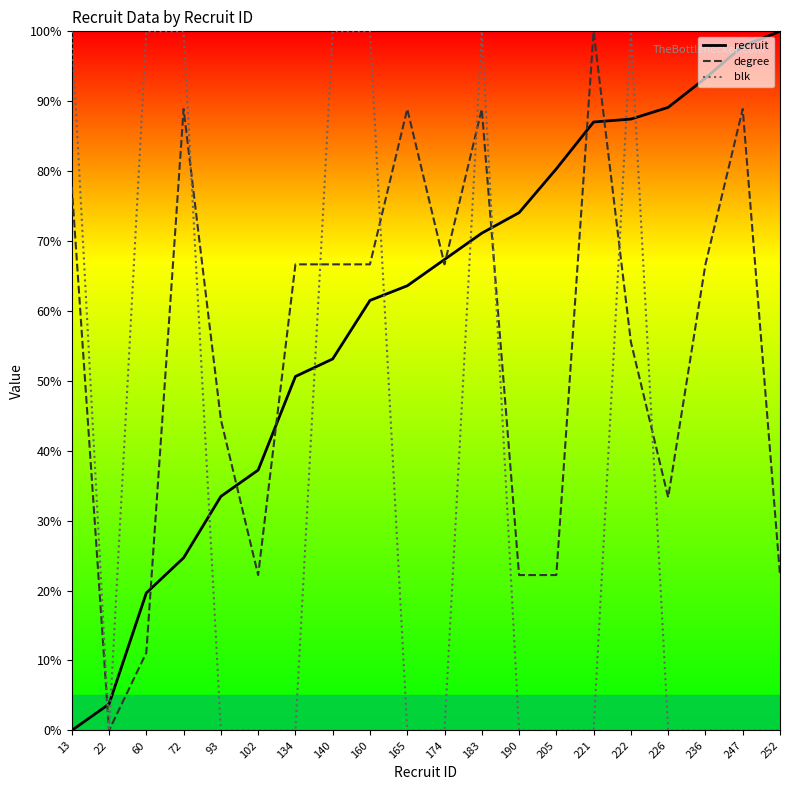

List the series in order of their overall mean, lowest first.

blk, degree, recruit